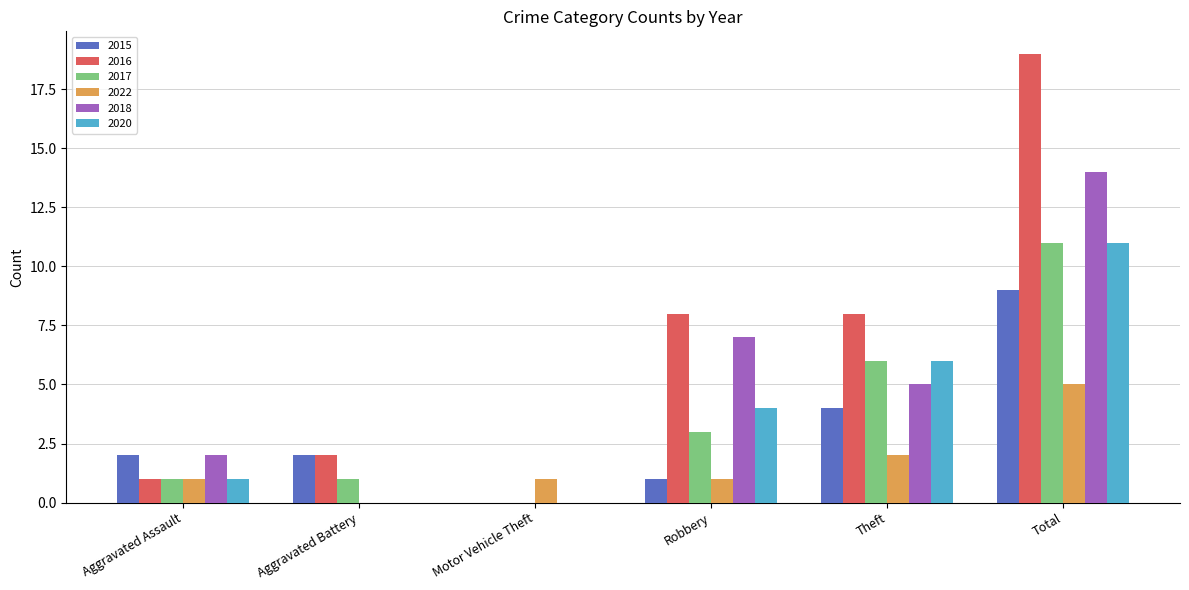

Reading left to right, extract all data points from this chart.

2015: 2	2	0	1	4	9
2016: 1	2	0	8	8	19
2017: 1	1	0	3	6	11
2022: 1	0	1	1	2	5
2018: 2	0	0	7	5	14
2020: 1	0	0	4	6	11